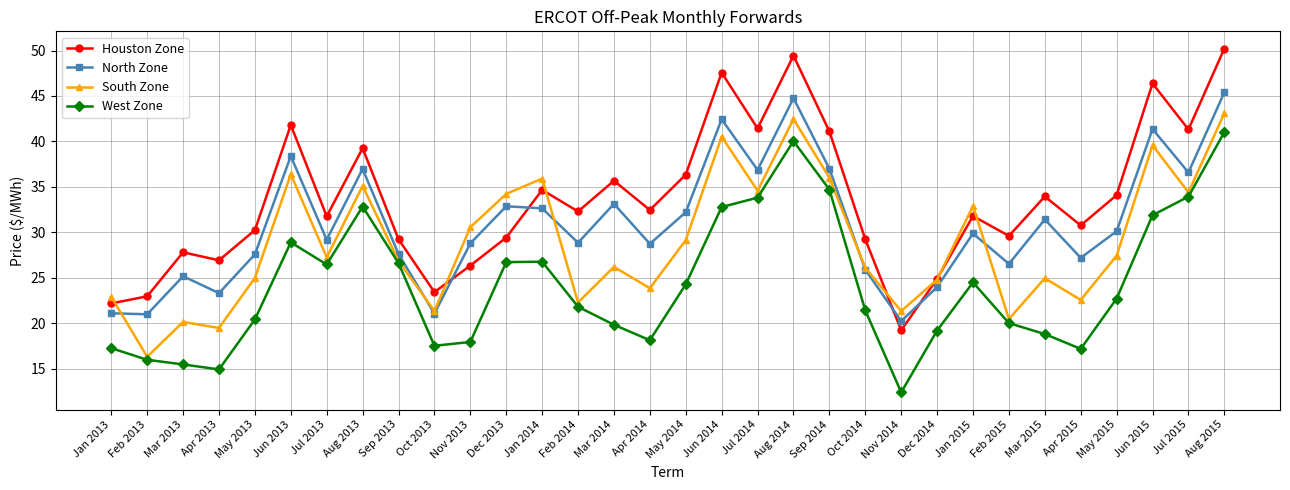

How many interior local peaks does the North Zone series have?

10